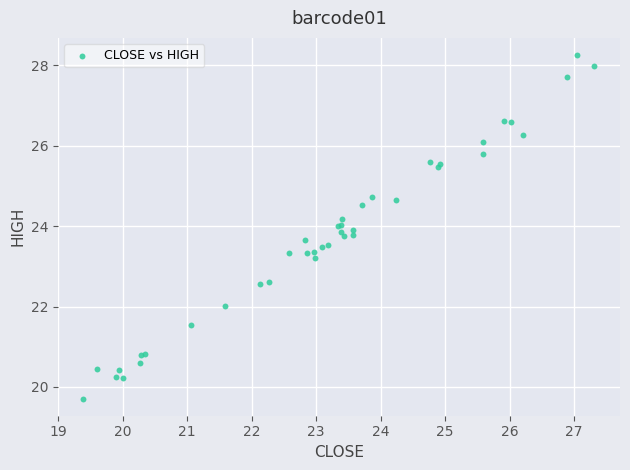

What Y value in the scatter plot is closest to 23?

23.2